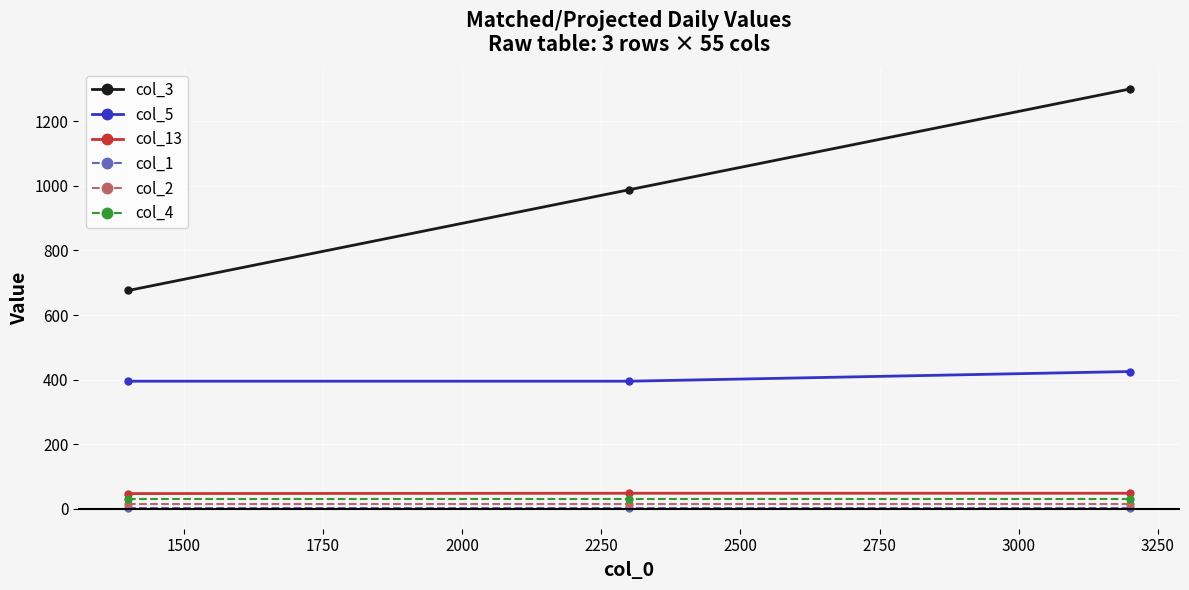

Which series has the largest total across all categories?

col_3